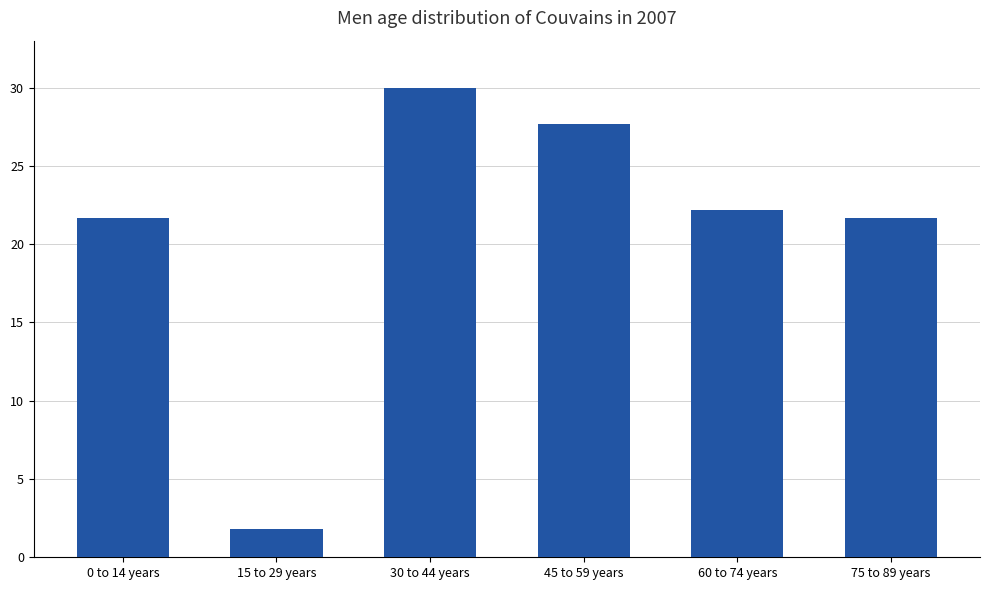

How many data points are less than 22?

3